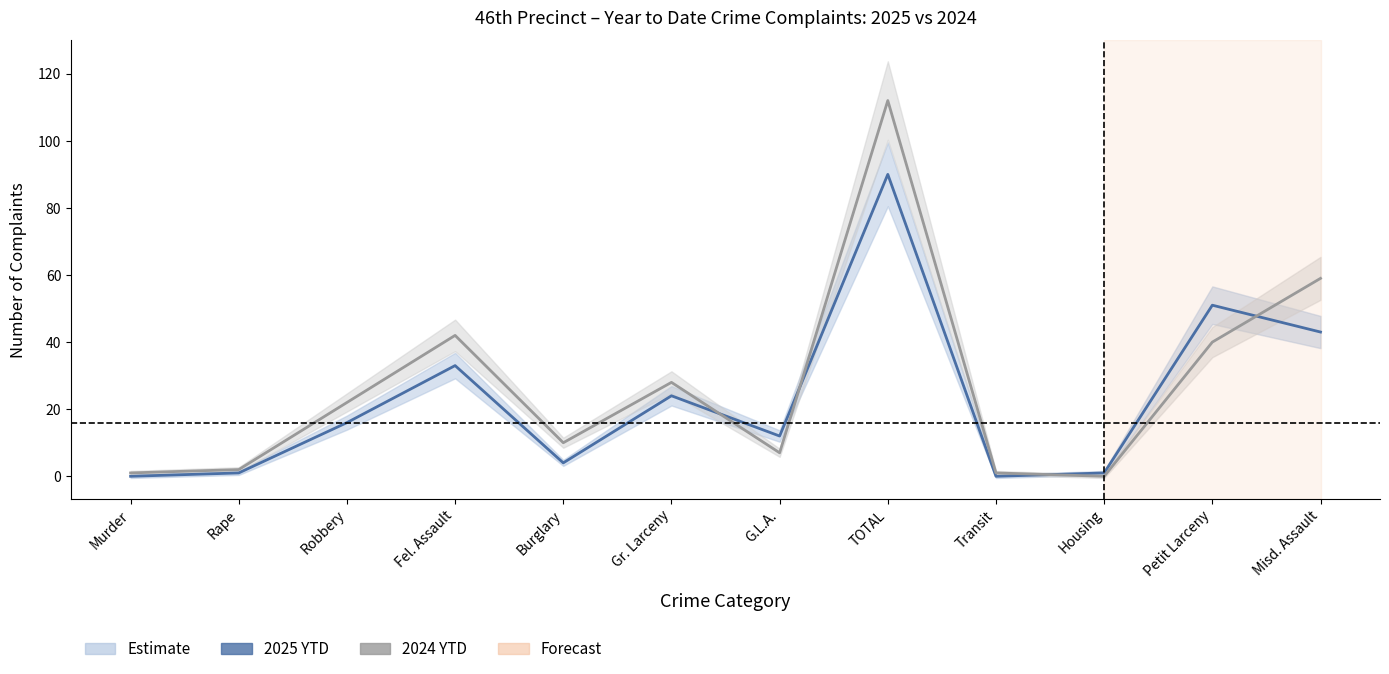

At how many categories does at least one series exceed 12?

6